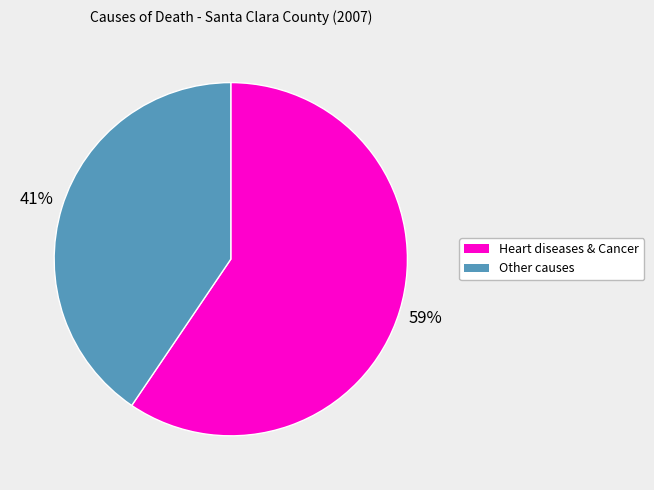

To the nearest percent, what is the average slice percentage?

50%